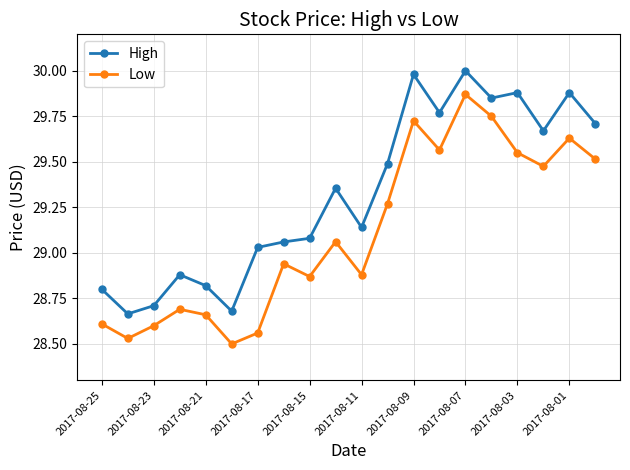

Which series has the largest total across all categories?

High